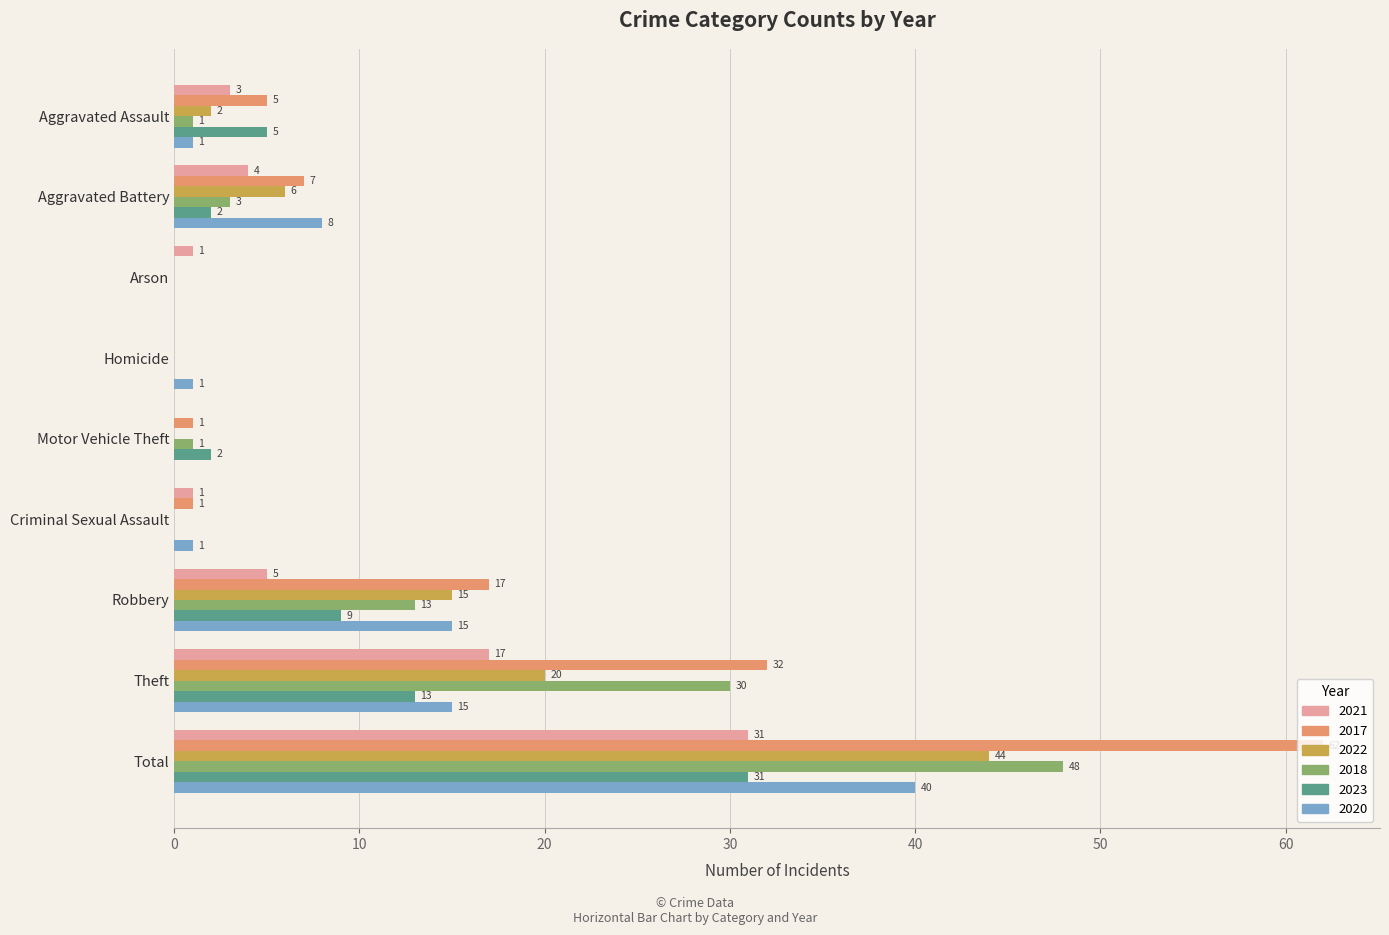

Where is 2018 nearest to the value 24?

Theft